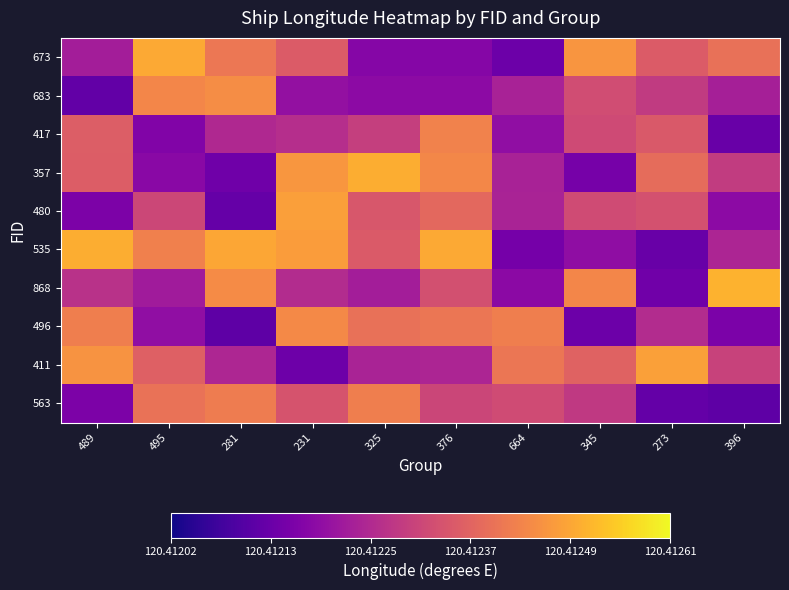

Which label corresponds to the largest value in the chart?

396